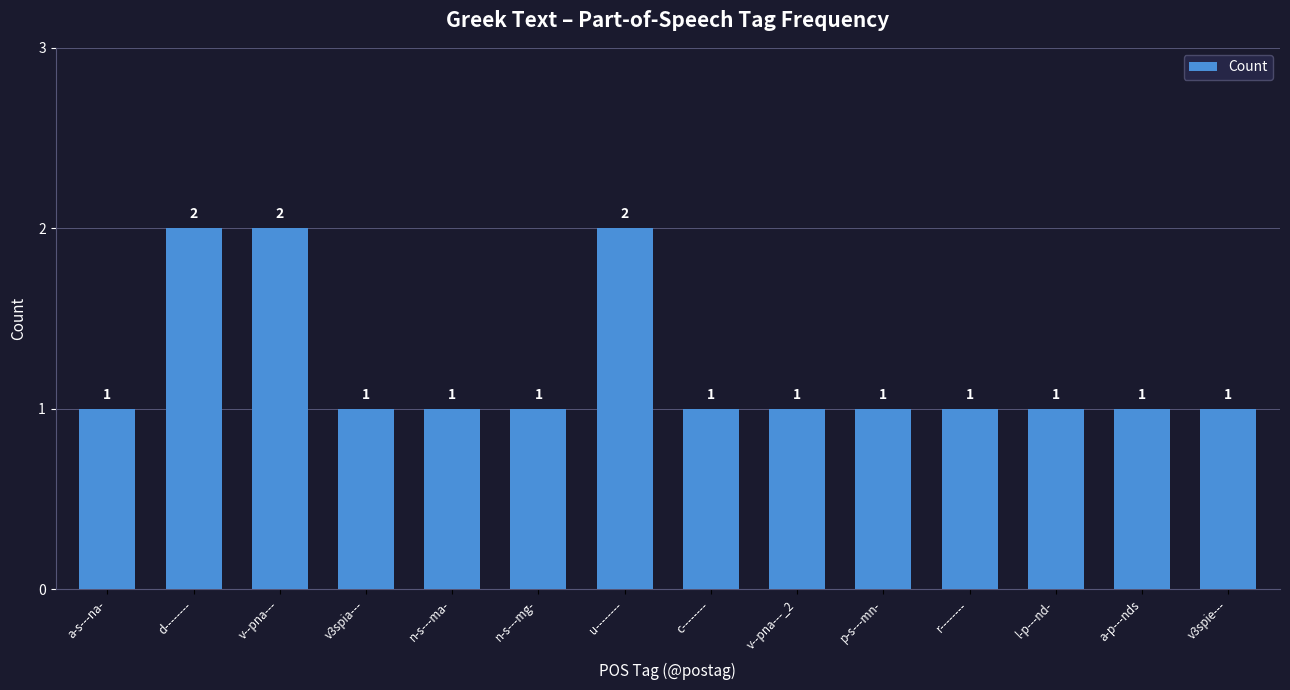

How many bars are there in total?

14